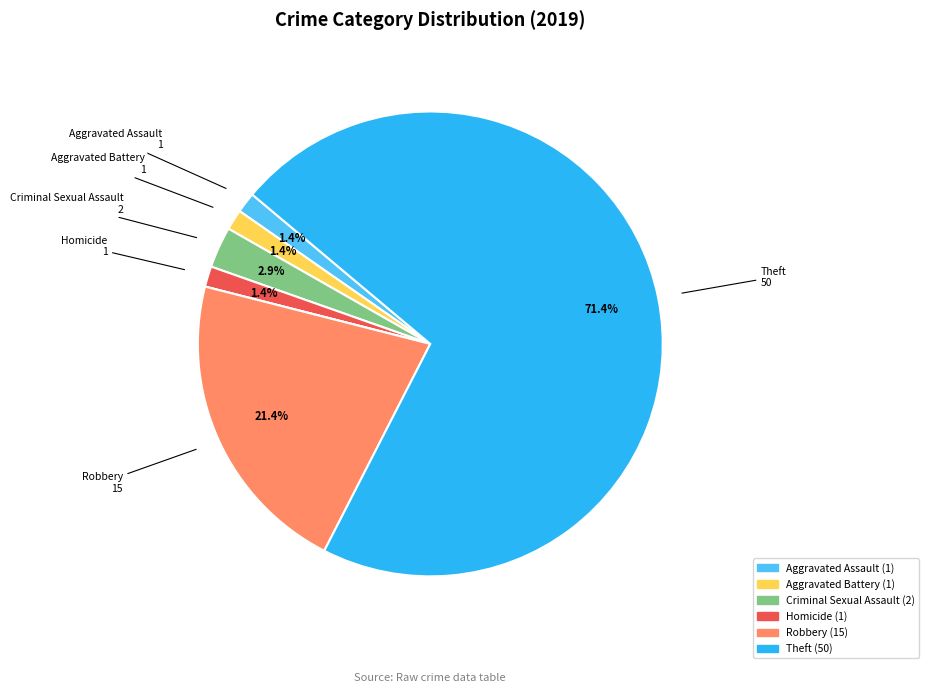

To the nearest percent, what is the average slice percentage?

14%